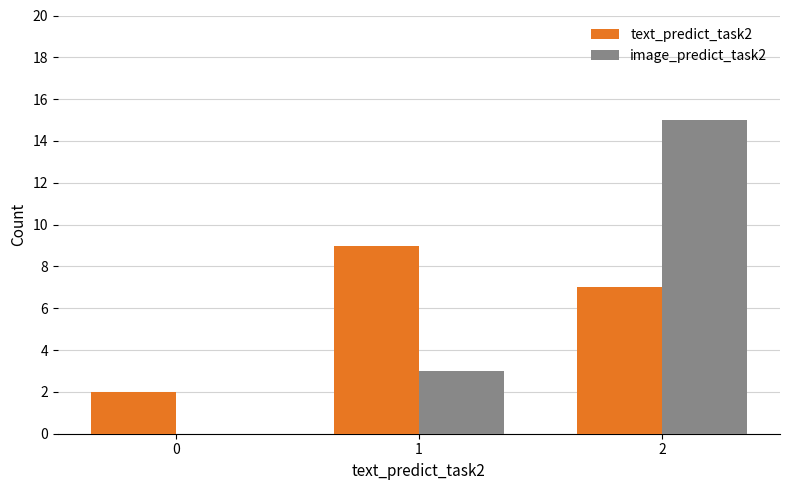

How many groups of bars are there?

3